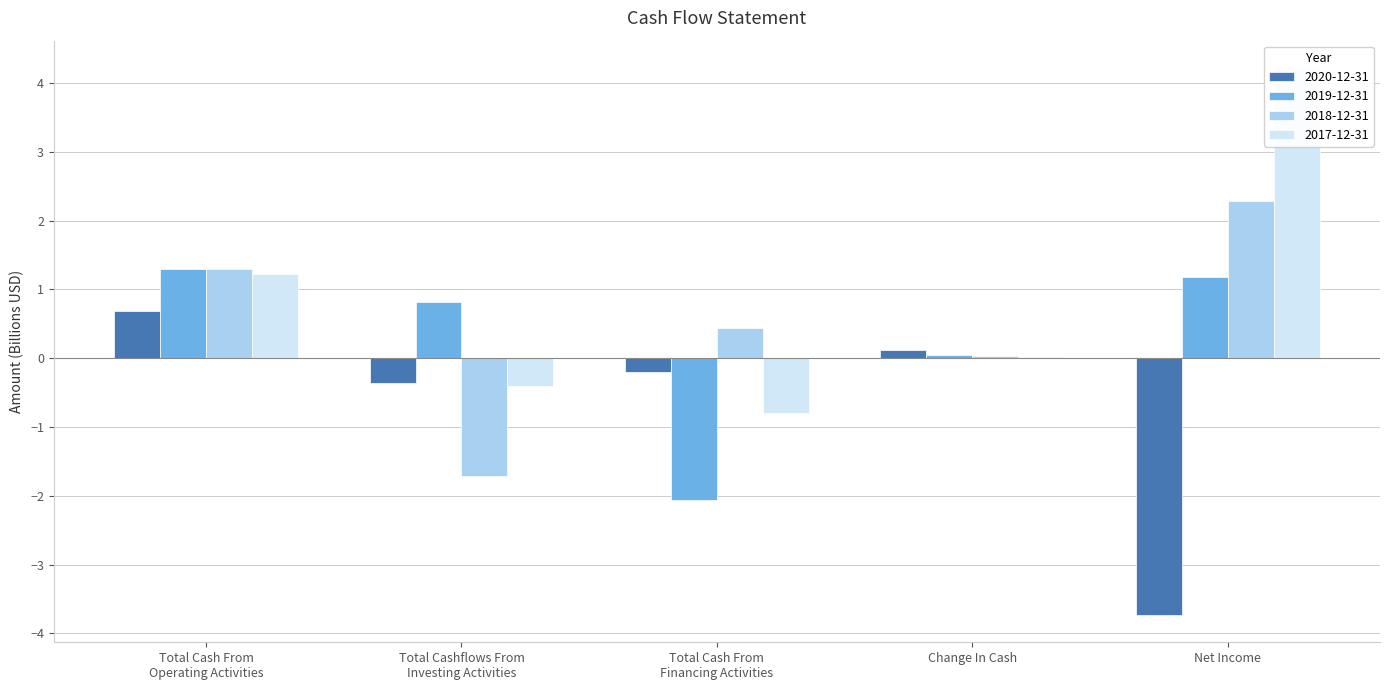

At which label does 2020-12-31 first exceed 0?

Total Cash From
Operating Activities